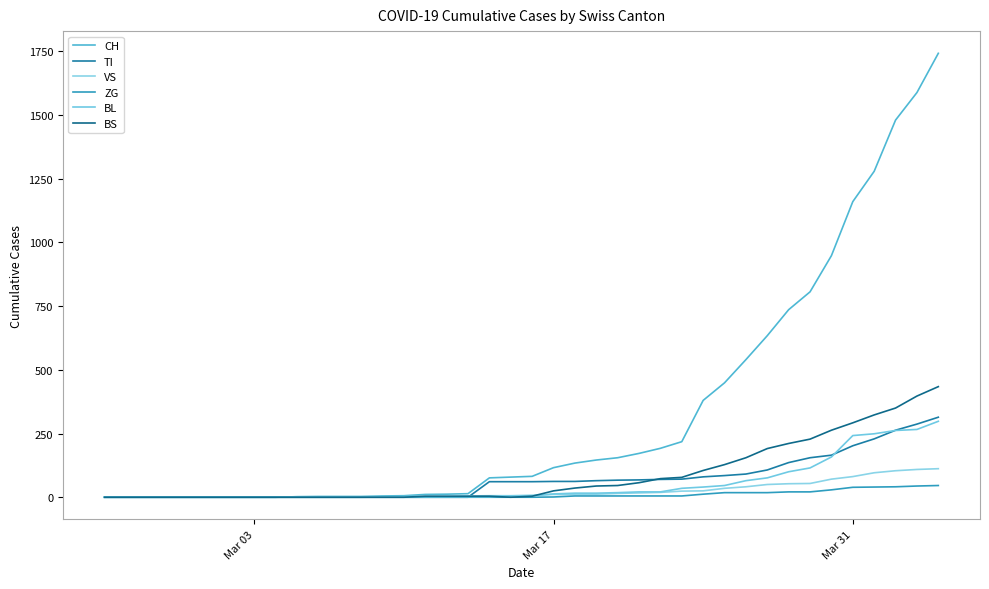

What are all the series names shown in the legend?

CH, TI, VS, ZG, BL, BS